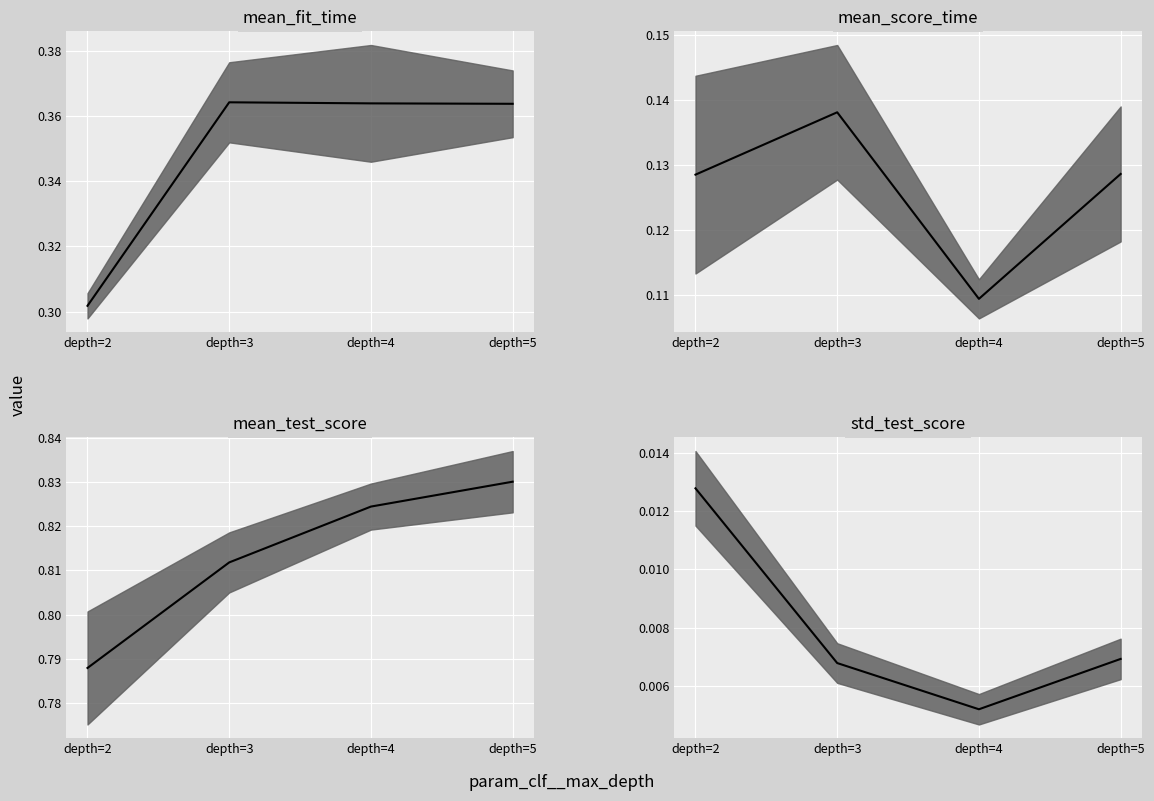

True or false: std_test_score has a value of 0.0 at depth=4.

False